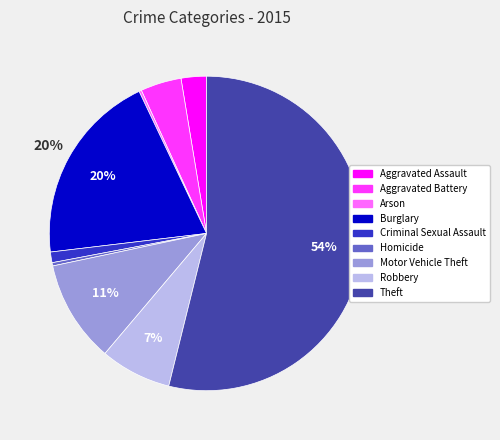

Which category has the biggest portion of the pie?

Theft